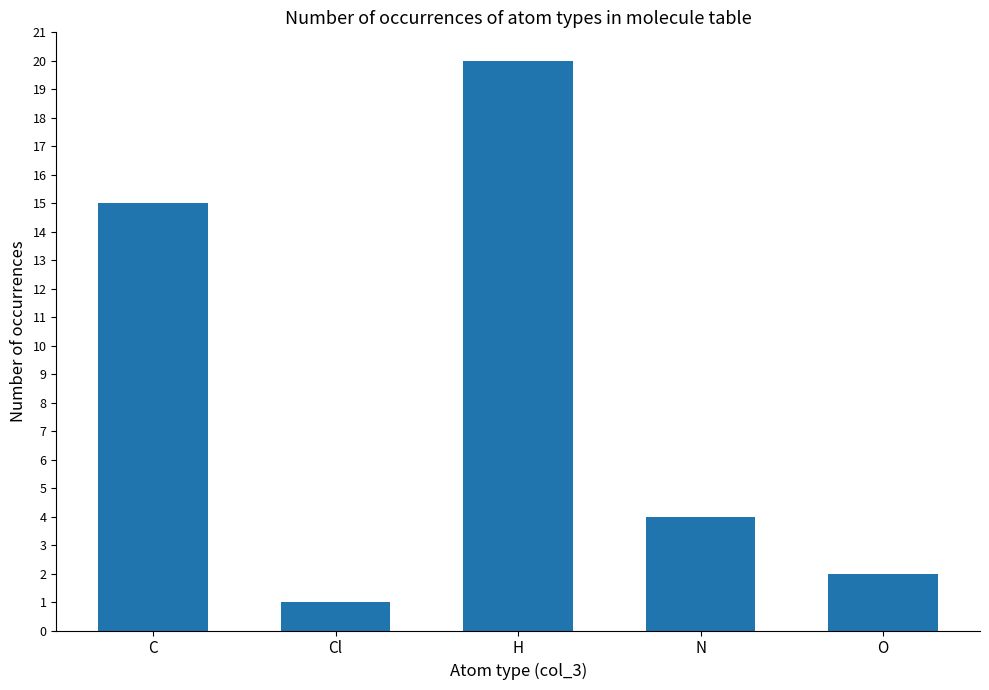

What is the difference between the maximum and minimum values?

19